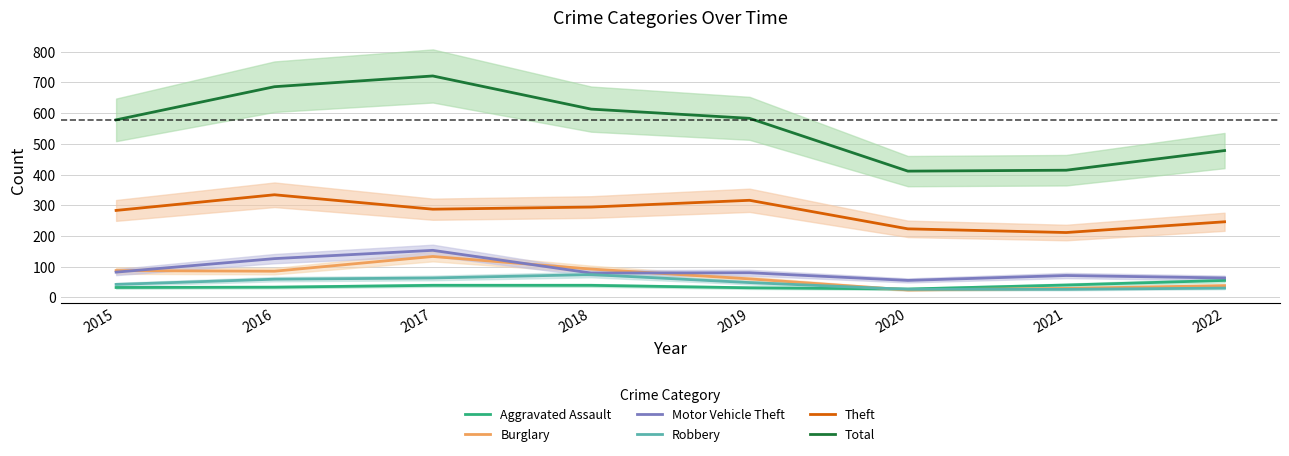

True or false: Aggravated Assault and Burglary cross at least once.

True